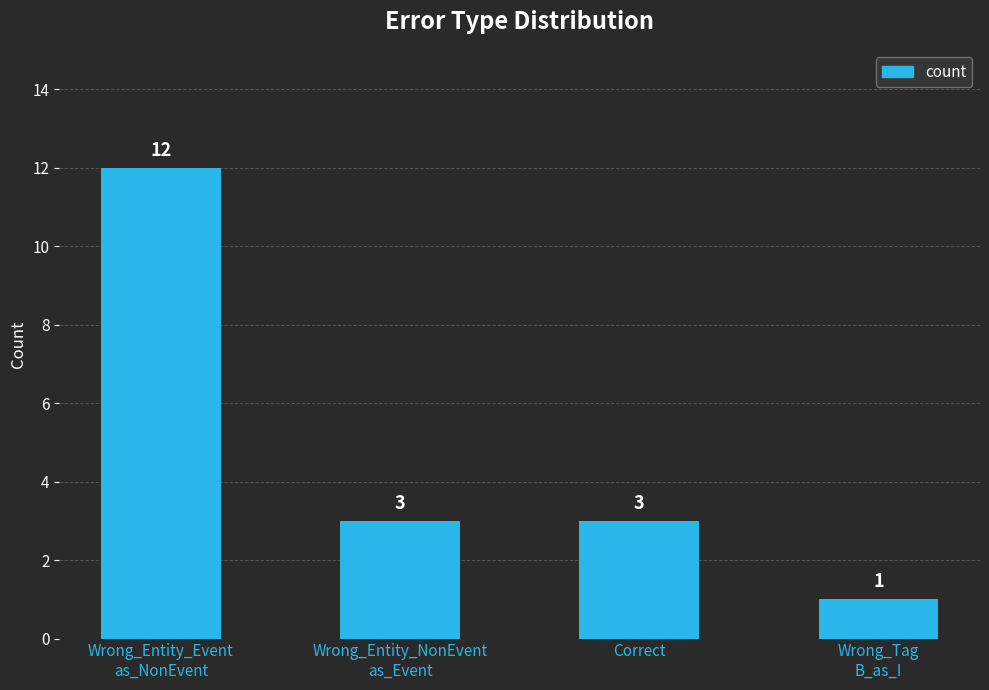

What is the difference between the maximum and minimum values?

11